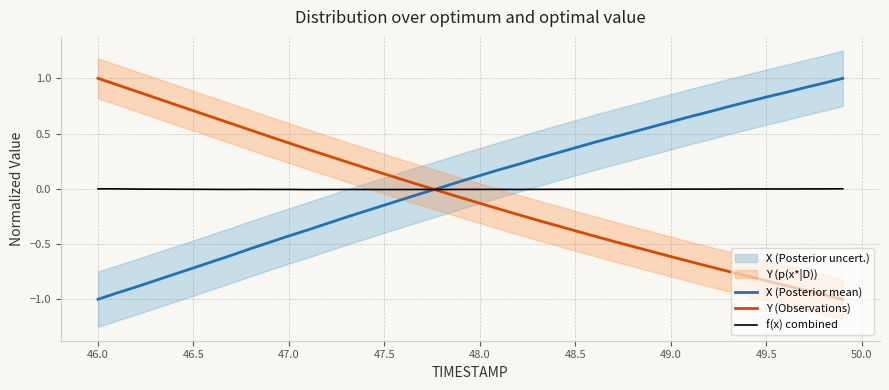

The X (Posterior mean) series shows -0.4 at 47.0. True or false?

True